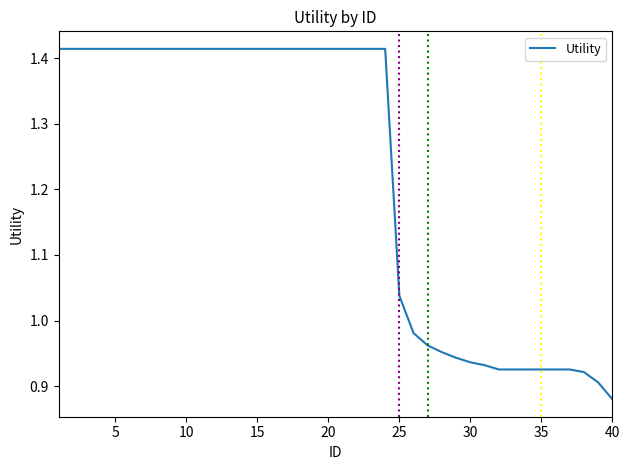

What is the difference between the maximum and minimum values?

0.5